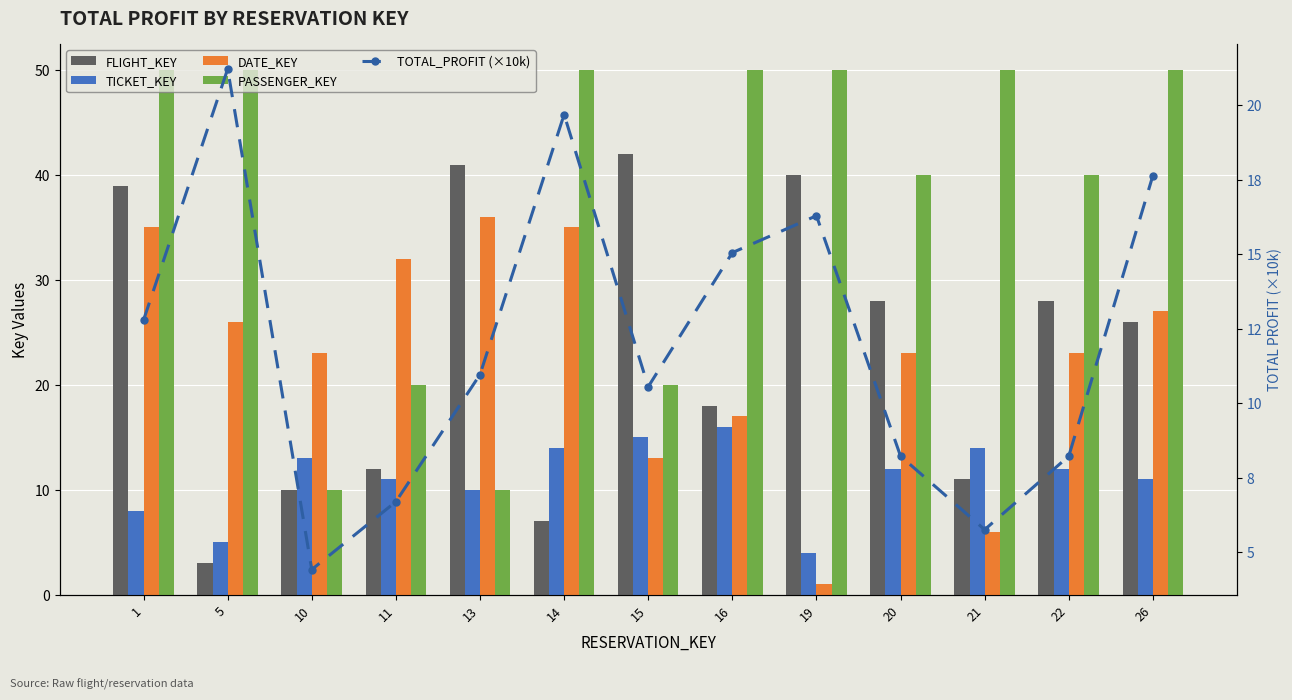

What are all the series names shown in the legend?

FLIGHT_KEY, TICKET_KEY, DATE_KEY, PASSENGER_KEY, TOTAL_PROFIT (×10k)